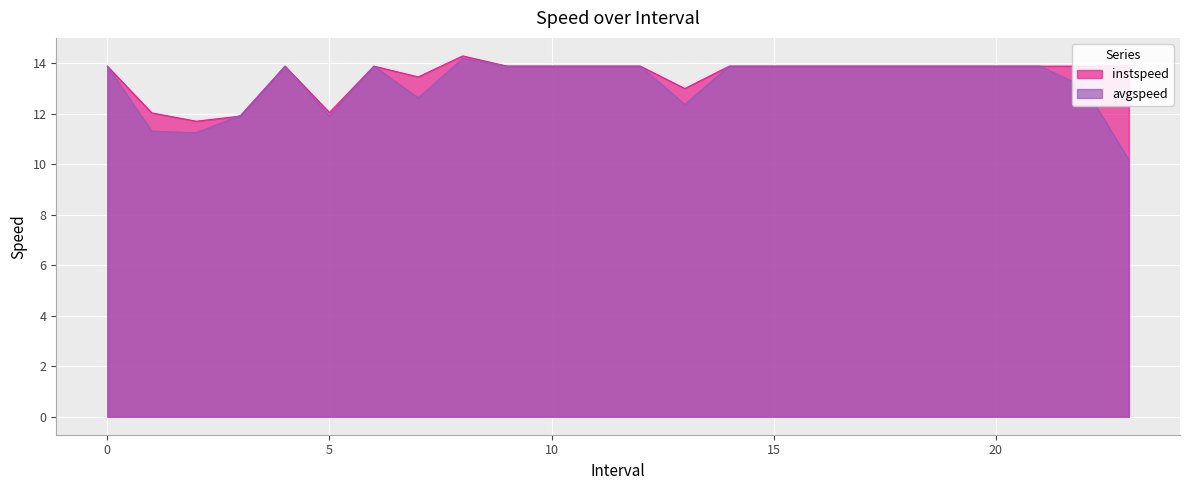

At which category is the sum across all series the highest?

8.0